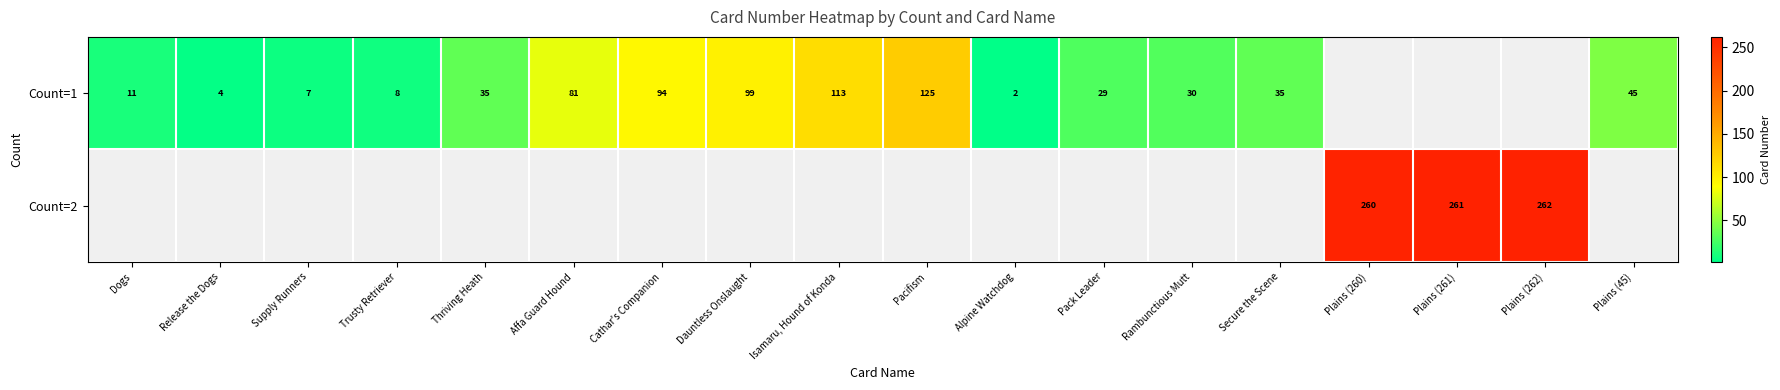

Is it true that Count=1 equals 29 at Pack Leader?

True